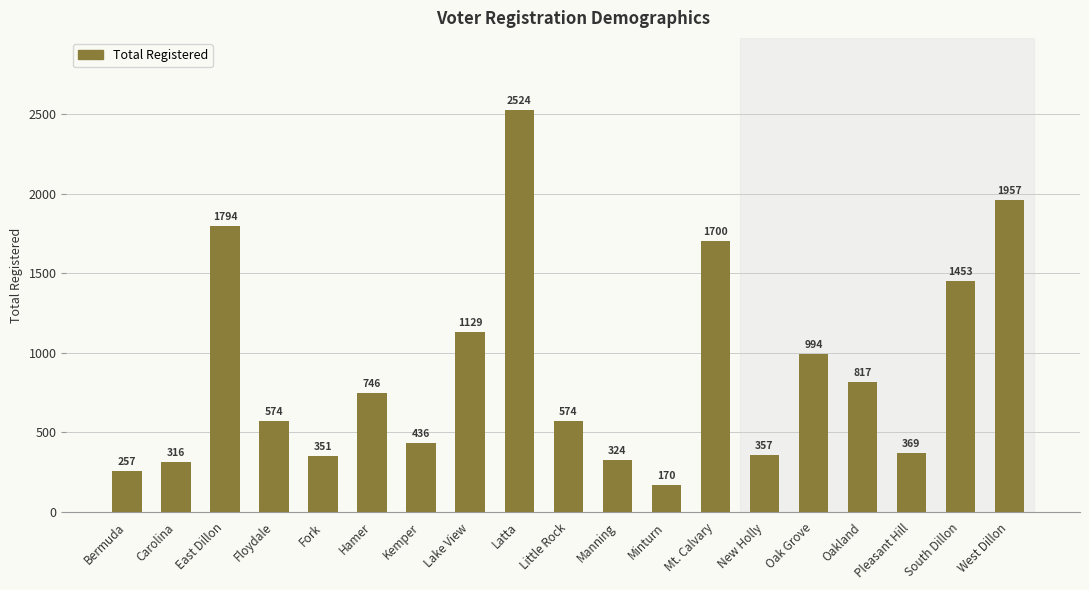

At which label is the value closest to 1347?

South Dillon